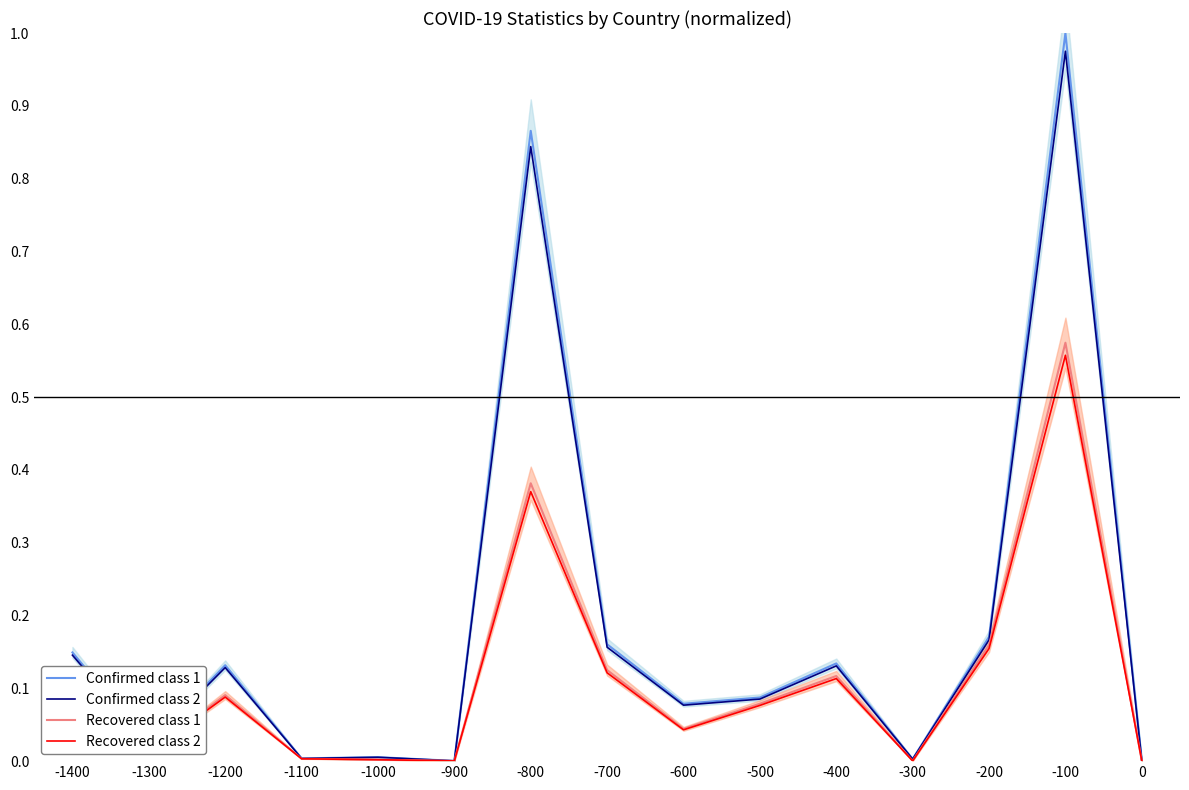

What is the difference between the Confirmed class 2 values at -1400 and -1100?

0.1